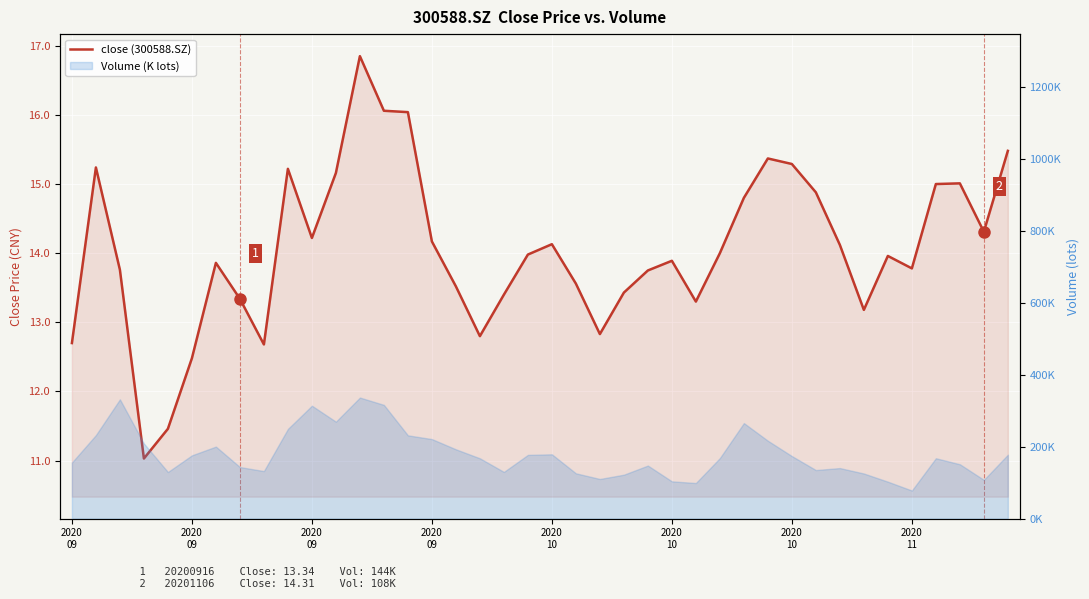

Reading right to left, extract all data points from this chart.

15.5	14.3	15.0	15.0	13.8	14.0	13.2	14.1	14.9	15.3	15.4	14.8	14.0	13.3	13.9	13.8	13.4	12.8	13.6	14.1	14.0	13.4	12.8	13.5	14.2	16.0	16.1	16.9	15.2	14.2	15.2	12.7	13.3	13.9	12.5	11.5	11.0	13.8	15.2	12.7